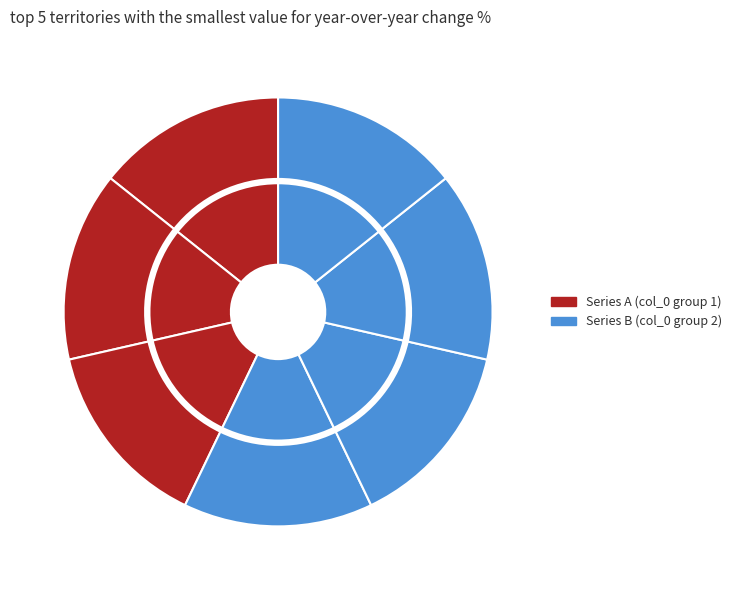

Which has a higher value, 执热奉怀余复婴 or 寄题余复婴茅屋?

寄题余复婴茅屋